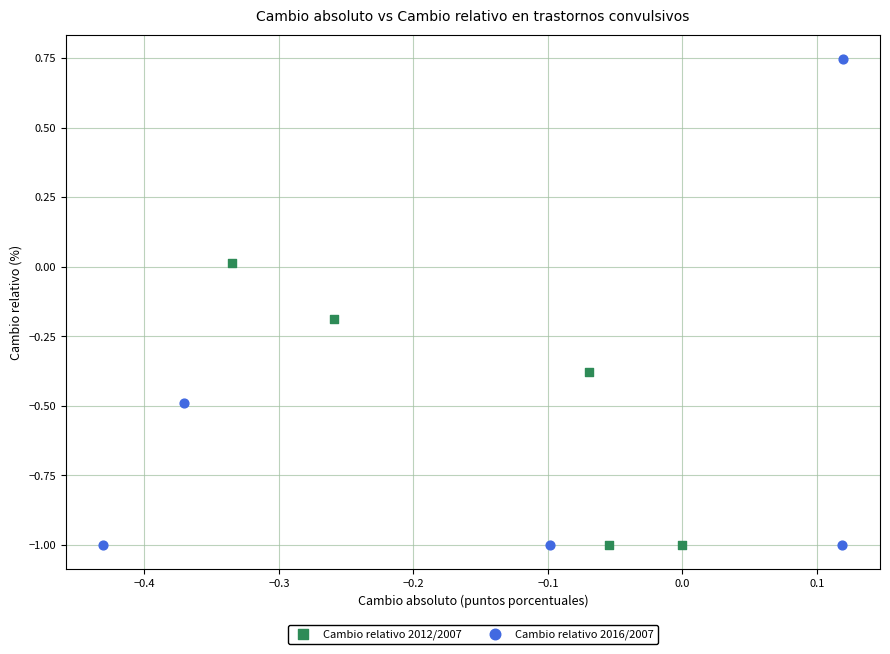

Which series has the widest spread of Y values?

Cambio relativo 2016/2007